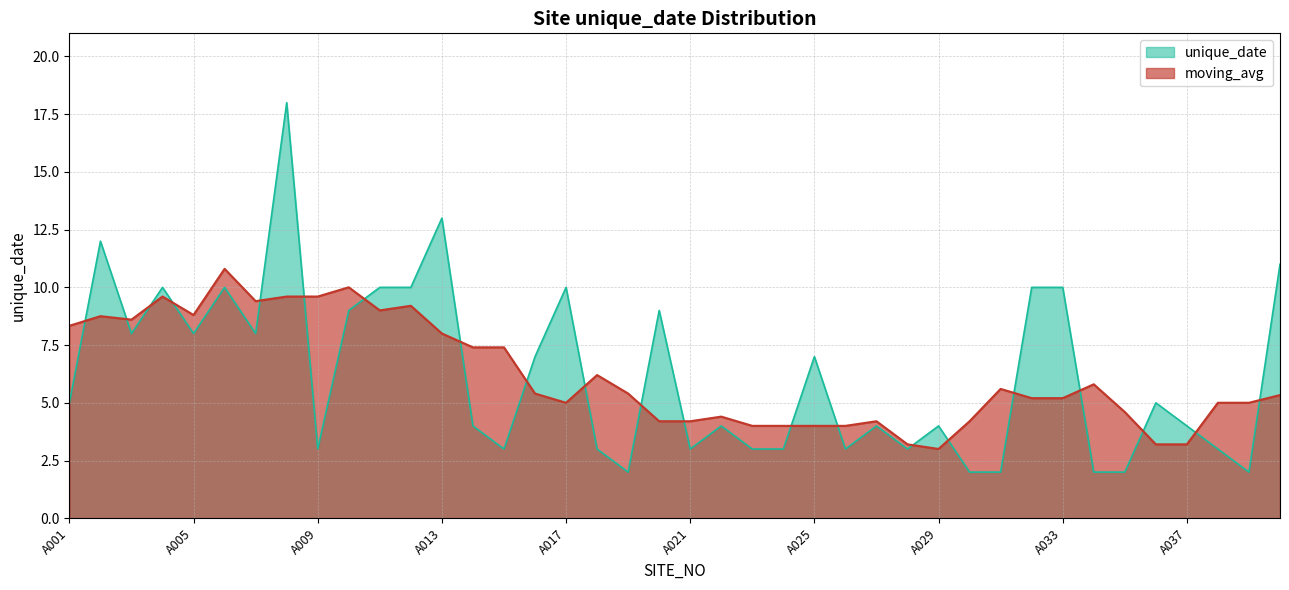

At which category does the chart reach its minimum across all series?

A019